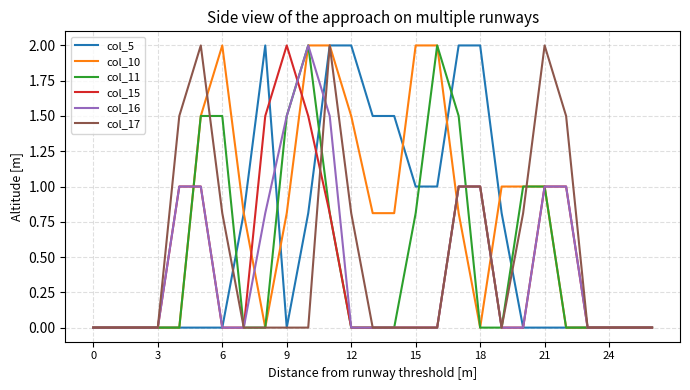

Which series has the largest total across all categories?

col_10